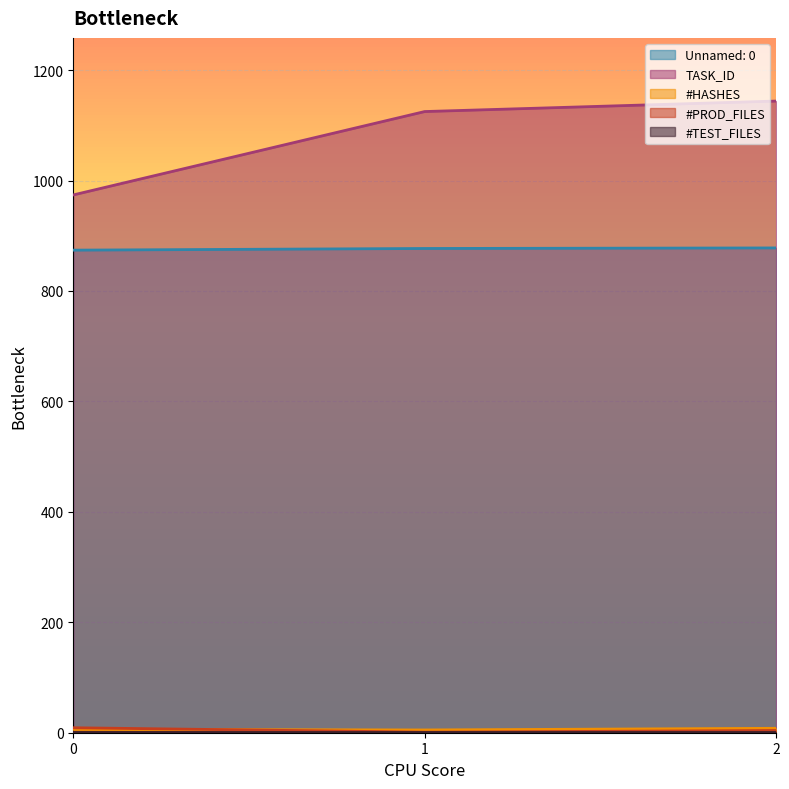

What is the smallest value displayed?

1